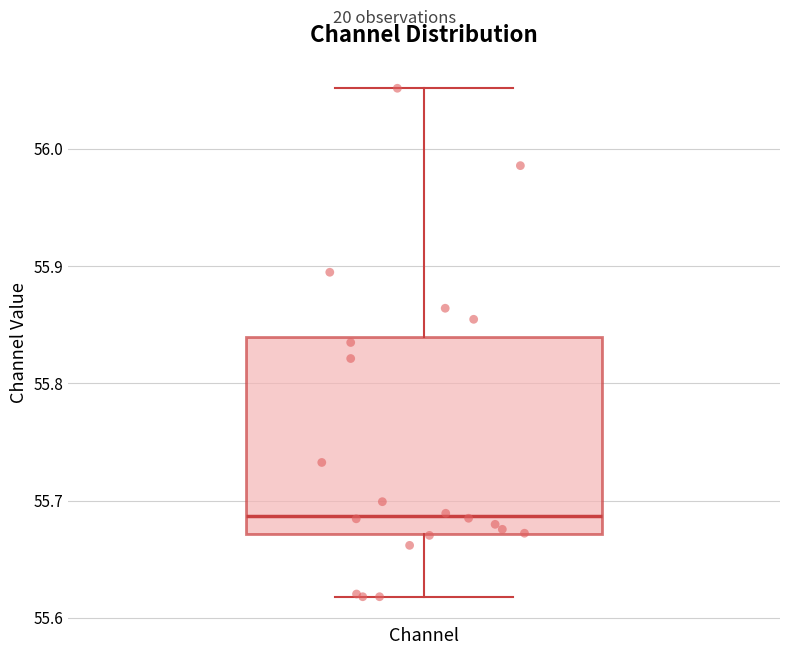

Where does the upper whisker of the box for Channel end on the y-axis? The values are not printed on the chart, so give them approximately, as read against the axis.

56.05